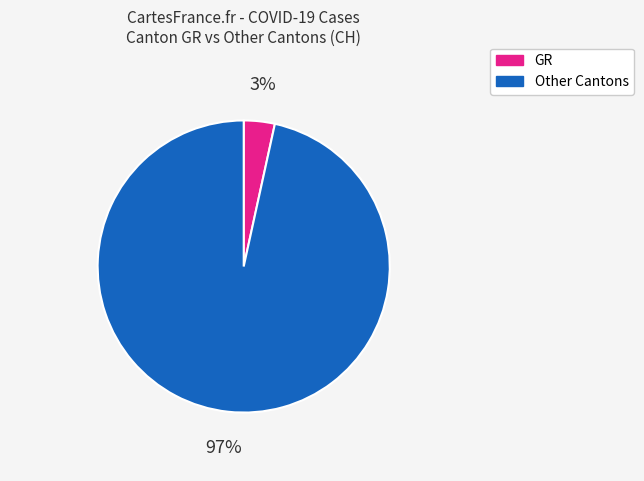

Which slice represents more than half of the pie?

Other Cantons